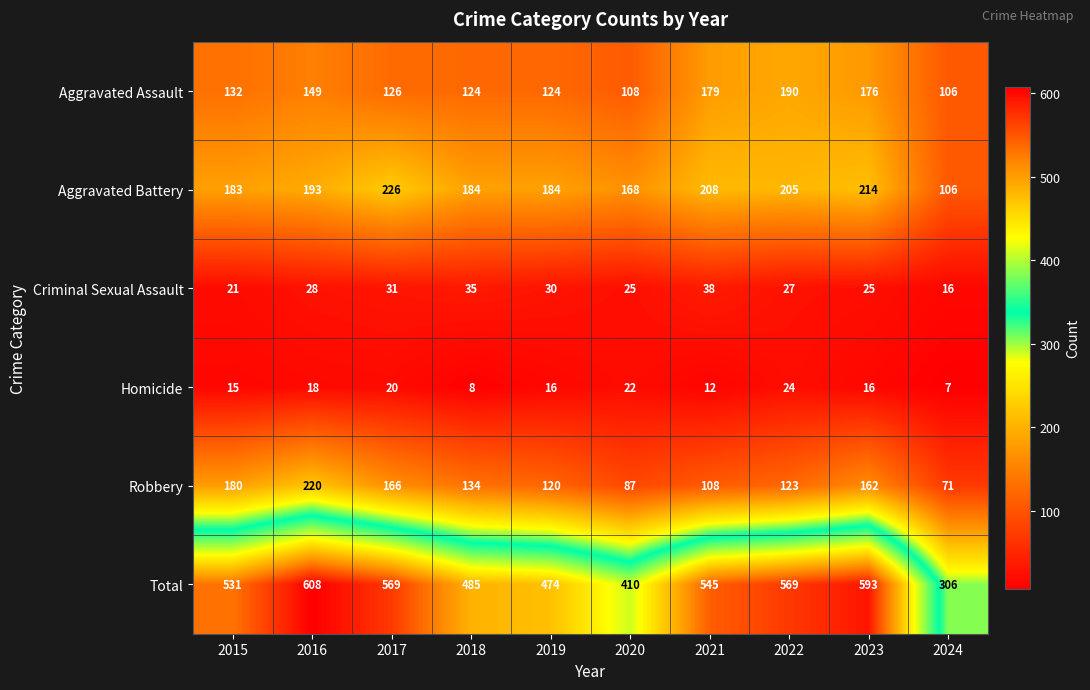

At which label is Robbery closest to 145?

2018